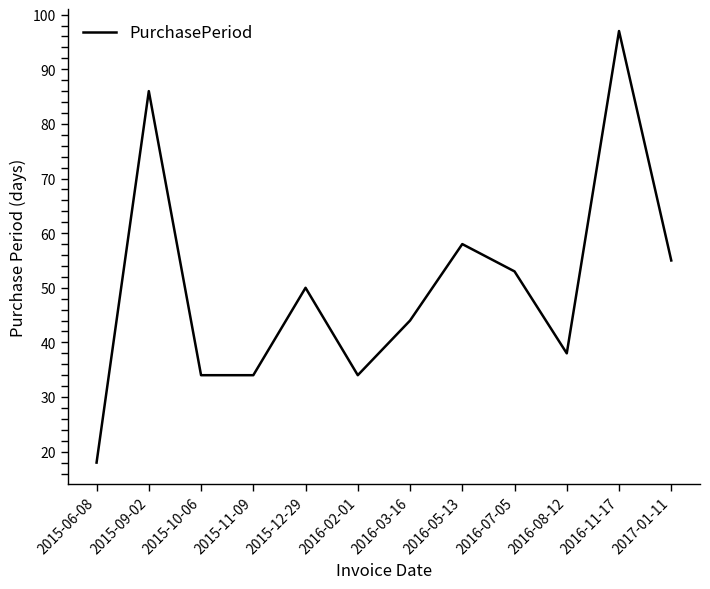

Which category has the highest value across all series?

2016-11-17